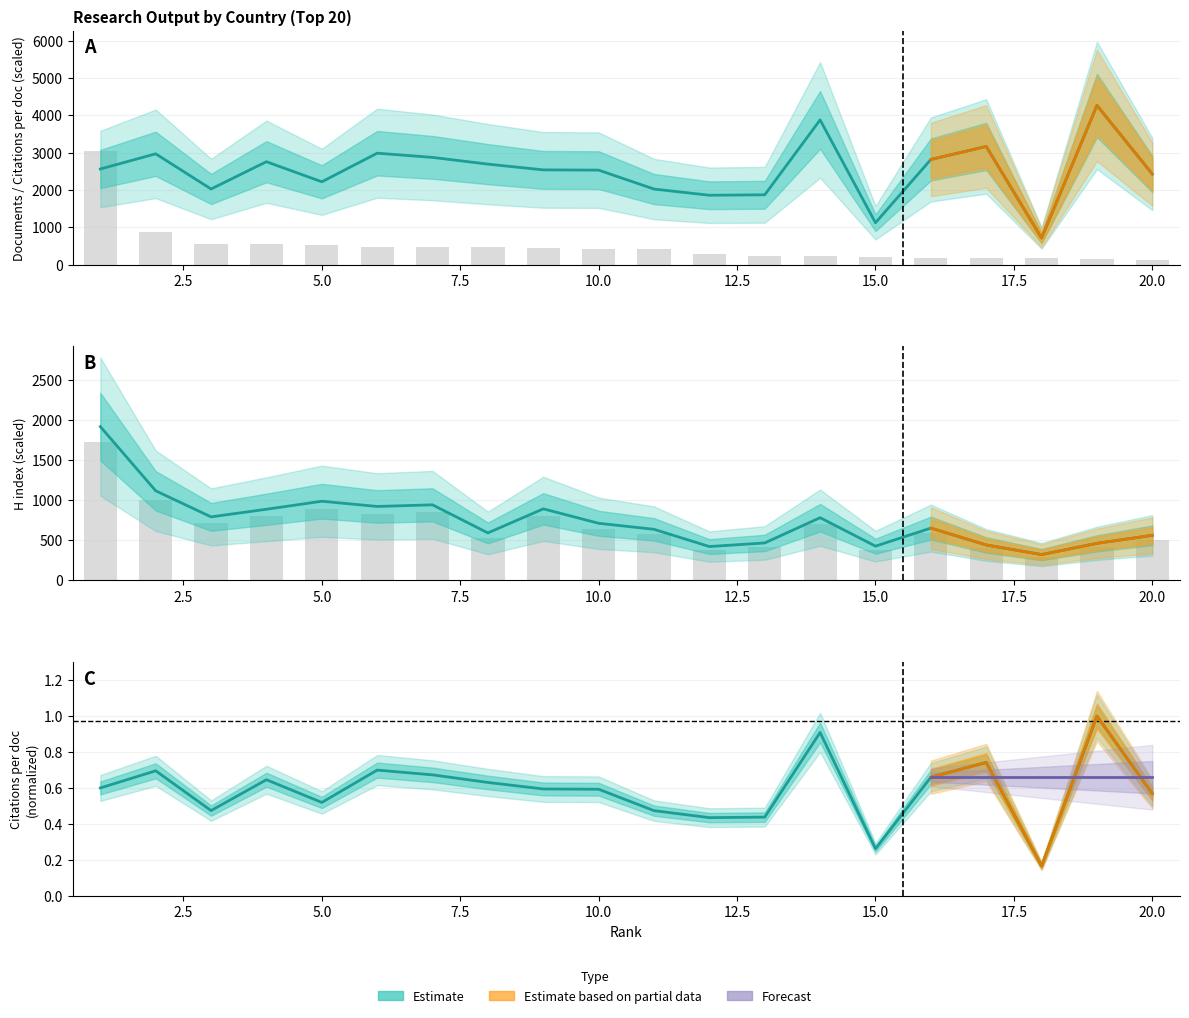

At how many categories does at least one series exceed 987?

19